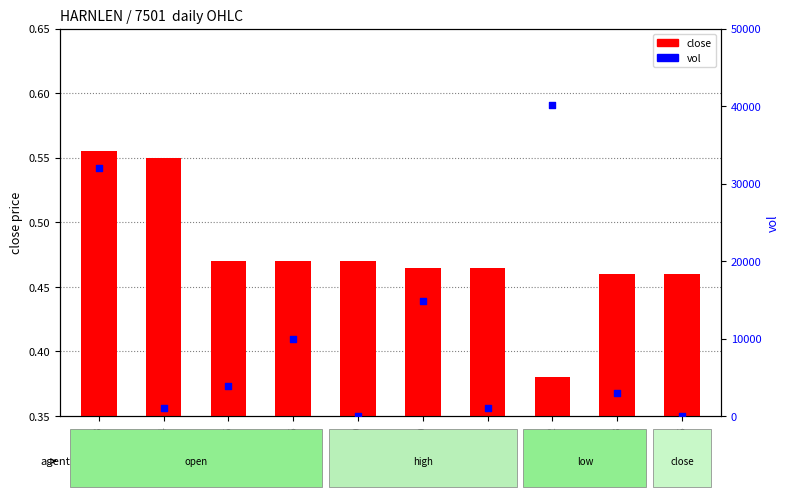

Which series has the largest total across all categories?

vol